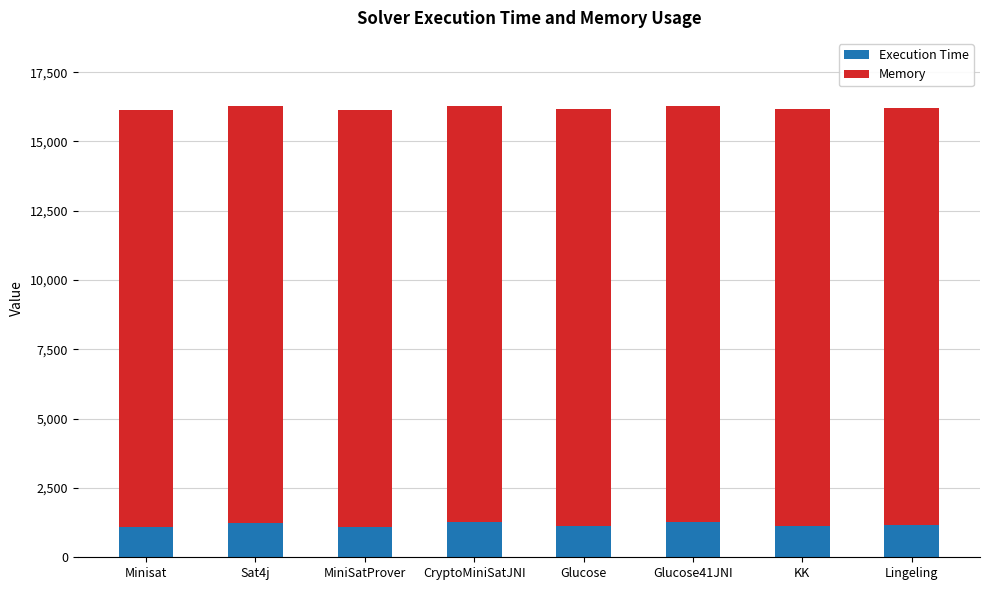

What is the maximum value for Execution Time?

1266